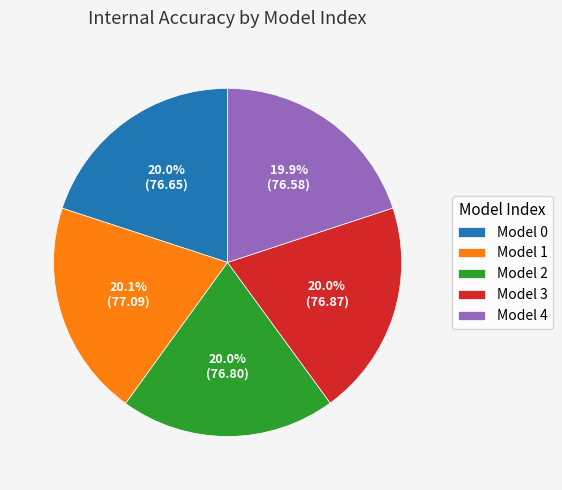

What is the ratio of the value at Model 2 to the value at Model 3?

1.0